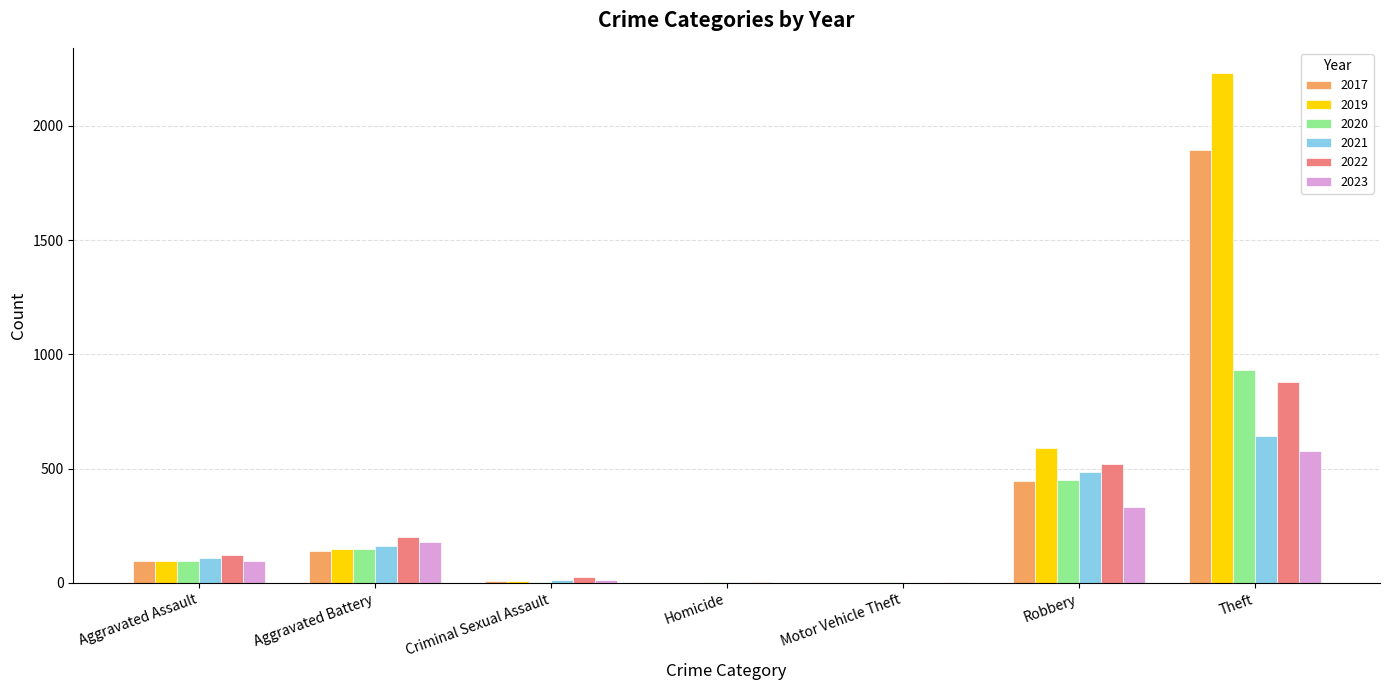

Are the bars grouped side by side (vs. stacked)?

Yes